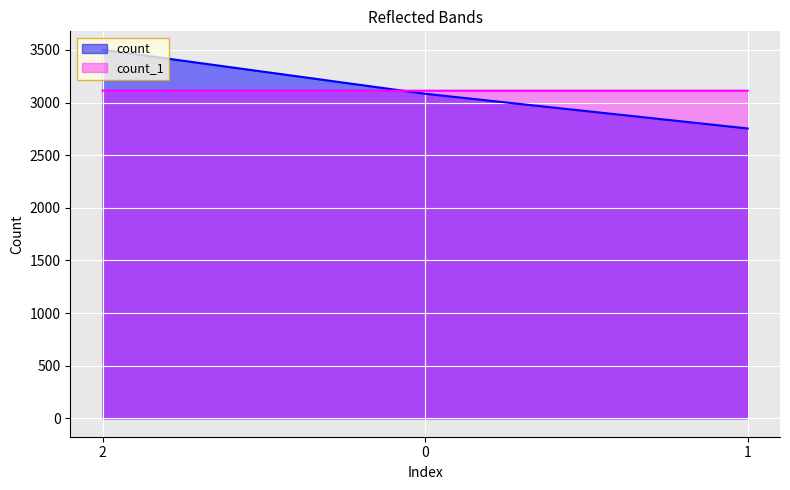

What position from the right is 1?

1